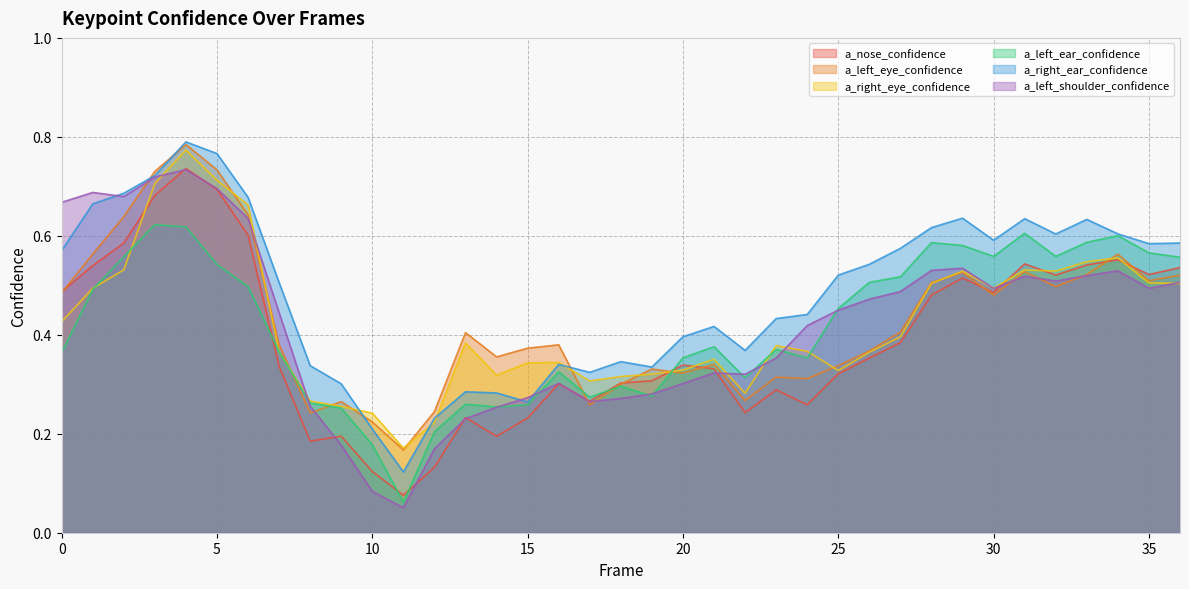

Reading left to right, extract all data points from this chart.

a_nose_confidence: 0=0.5	1=0.5	2=0.6	3=0.7	4=0.7	5=0.7	6=0.6	7=0.3	8=0.2	9=0.2	10=0.1	11=0.1	12=0.1	13=0.2	14=0.2	15=0.2	16=0.3	17=0.3	18=0.3	19=0.3	20=0.3	21=0.3	22=0.2	23=0.3	24=0.3	25=0.3	26=0.4	27=0.4	28=0.5	29=0.5	30=0.5	31=0.5	32=0.5	33=0.5	34=0.6	35=0.5	36=0.5
a_left_eye_confidence: 0=0.5	1=0.6	2=0.6	3=0.7	4=0.8	5=0.7	6=0.6	7=0.4	8=0.2	9=0.3	10=0.2	11=0.2	12=0.2	13=0.4	14=0.4	15=0.4	16=0.4	17=0.3	18=0.3	19=0.3	20=0.3	21=0.3	22=0.3	23=0.3	24=0.3	25=0.3	26=0.4	27=0.4	28=0.5	29=0.5	30=0.5	31=0.5	32=0.5	33=0.5	34=0.6	35=0.5	36=0.5
a_right_eye_confidence: 0=0.4	1=0.5	2=0.5	3=0.7	4=0.8	5=0.7	6=0.7	7=0.4	8=0.3	9=0.3	10=0.2	11=0.2	12=0.2	13=0.4	14=0.3	15=0.3	16=0.3	17=0.3	18=0.3	19=0.3	20=0.3	21=0.4	22=0.3	23=0.4	24=0.4	25=0.3	26=0.4	27=0.4	28=0.5	29=0.5	30=0.5	31=0.5	32=0.5	33=0.5	34=0.6	35=0.5	36=0.5
a_left_ear_confidence: 0=0.4	1=0.5	2=0.6	3=0.6	4=0.6	5=0.5	6=0.5	7=0.4	8=0.3	9=0.3	10=0.2	11=0.1	12=0.2	13=0.3	14=0.3	15=0.3	16=0.3	17=0.3	18=0.3	19=0.3	20=0.4	21=0.4	22=0.3	23=0.4	24=0.4	25=0.5	26=0.5	27=0.5	28=0.6	29=0.6	30=0.6	31=0.6	32=0.6	33=0.6	34=0.6	35=0.6	36=0.6
a_right_ear_confidence: 0=0.6	1=0.7	2=0.7	3=0.7	4=0.8	5=0.8	6=0.7	7=0.5	8=0.3	9=0.3	10=0.2	11=0.1	12=0.2	13=0.3	14=0.3	15=0.3	16=0.3	17=0.3	18=0.3	19=0.3	20=0.4	21=0.4	22=0.4	23=0.4	24=0.4	25=0.5	26=0.5	27=0.6	28=0.6	29=0.6	30=0.6	31=0.6	32=0.6	33=0.6	34=0.6	35=0.6	36=0.6
a_left_shoulder_confidence: 0=0.7	1=0.7	2=0.7	3=0.7	4=0.7	5=0.7	6=0.6	7=0.4	8=0.3	9=0.2	10=0.1	11=0.1	12=0.2	13=0.2	14=0.3	15=0.3	16=0.3	17=0.3	18=0.3	19=0.3	20=0.3	21=0.3	22=0.3	23=0.4	24=0.4	25=0.4	26=0.5	27=0.5	28=0.5	29=0.5	30=0.5	31=0.5	32=0.5	33=0.5	34=0.5	35=0.5	36=0.5